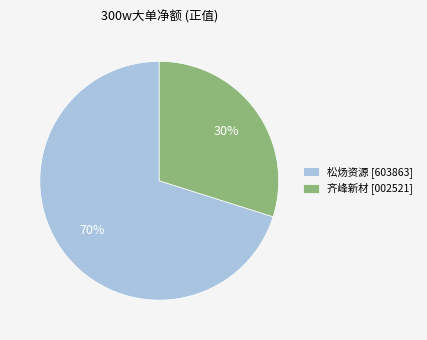

Between 齐峰新材 [002521] and 松炀资源 [603863], which is larger?

松炀资源 [603863]